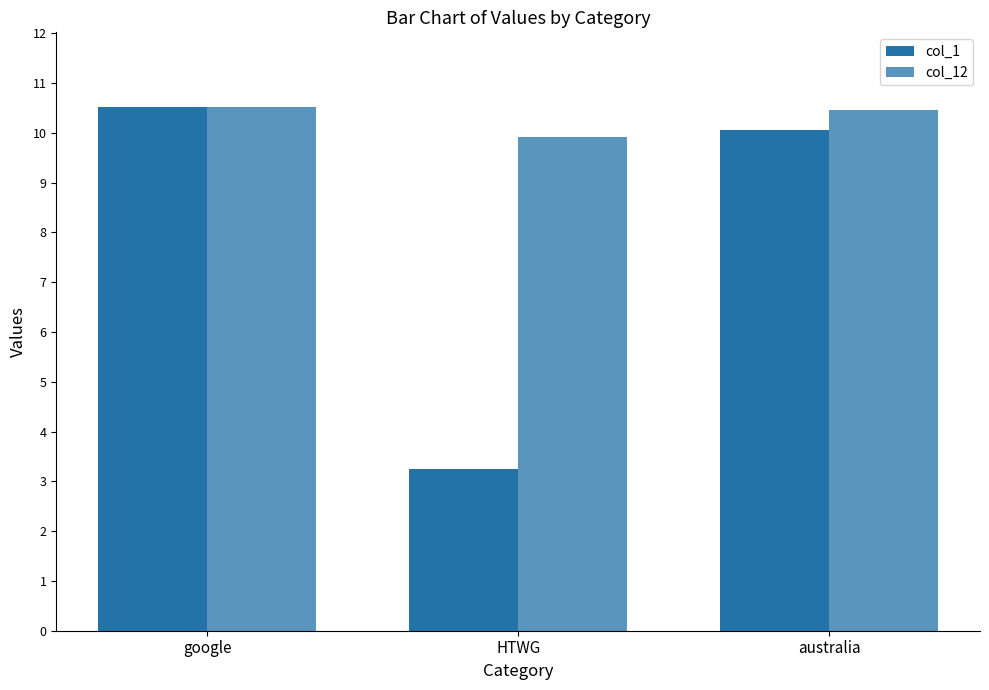

Which series has the largest total across all categories?

col_12